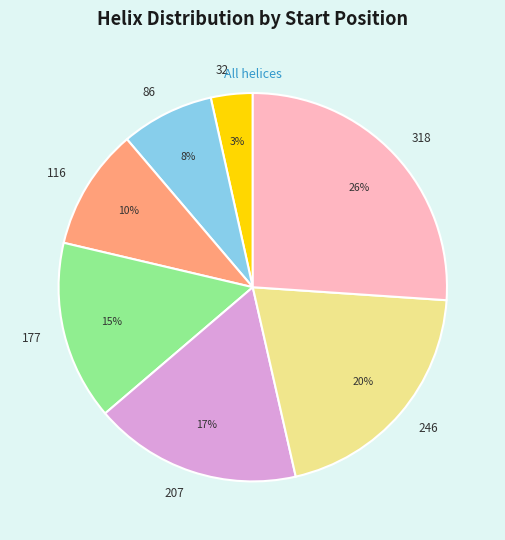

Is there a majority slice in this chart?

No